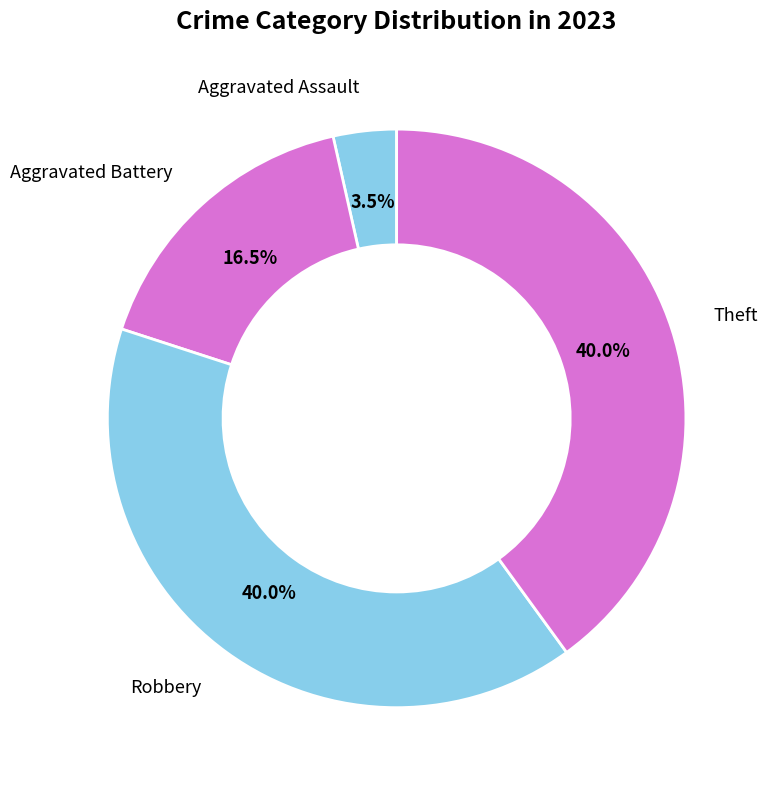

Do Theft and Aggravated Battery together represent more than half of the pie?

Yes